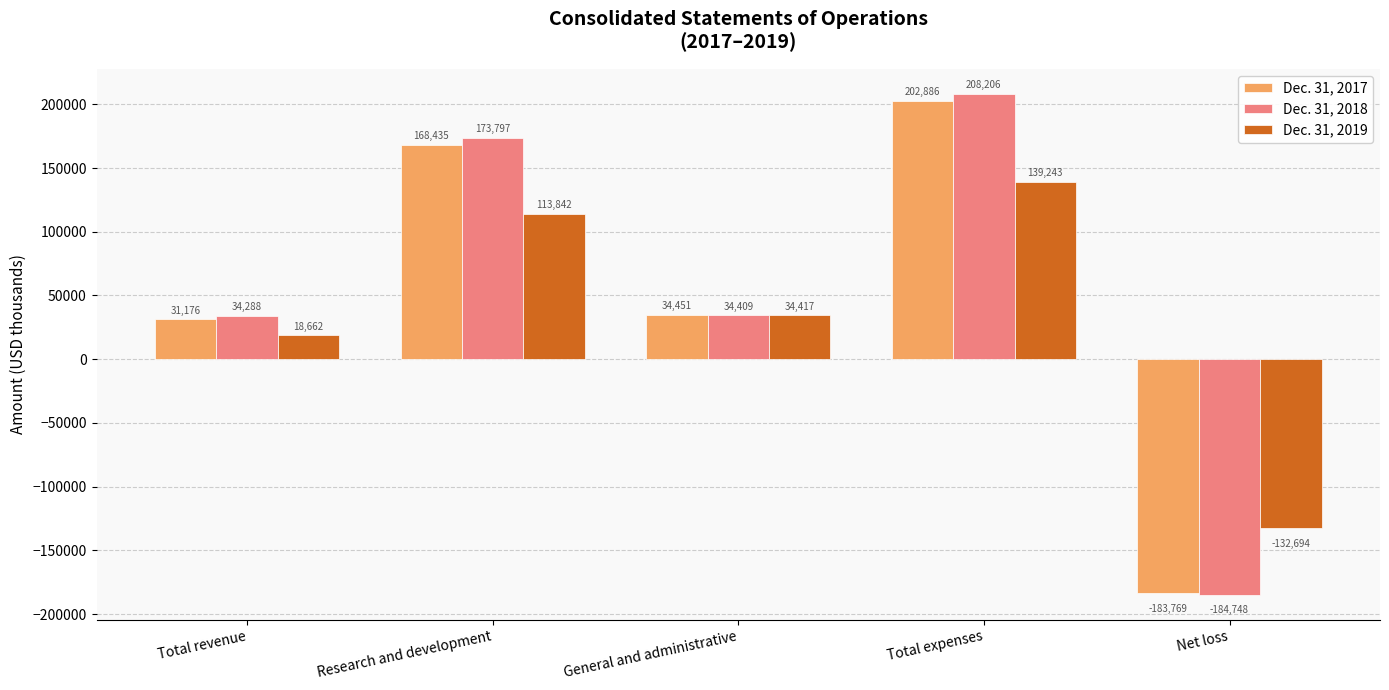

Which category has the lowest value across all series?

Net loss